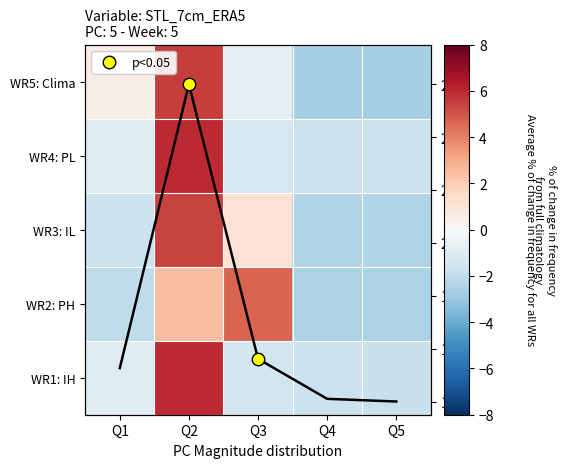

At how many categories does at least one series exceed -1?

3